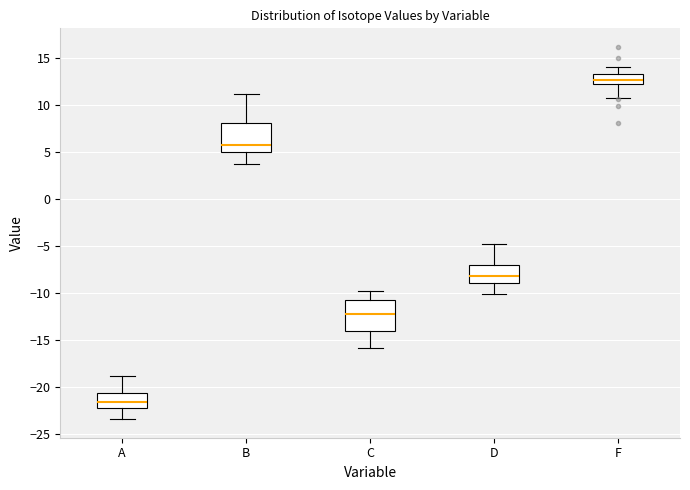

Reading left to right, transcribe this box plot: for each box, give where its median line is, the range the box spans, and where its two whiskers end, as read against the y-axis. The values are not printed on the chart, so give them approximately, as read against the axis.

A: median -21.5, box -22.0 to -20.5, whiskers -23.5 to -19.0
B: median 6.0, box 5.0 to 8.0, whiskers 4.0 to 11.0
C: median -12.0, box -14.0 to -10.5, whiskers -16.0 to -10.0
D: median -8.0, box -9.0 to -7.0, whiskers -10.0 to -5.0
F: median 12.5 (inside the box), box 12.5 to 13.5, whiskers 11.0 to 14.0